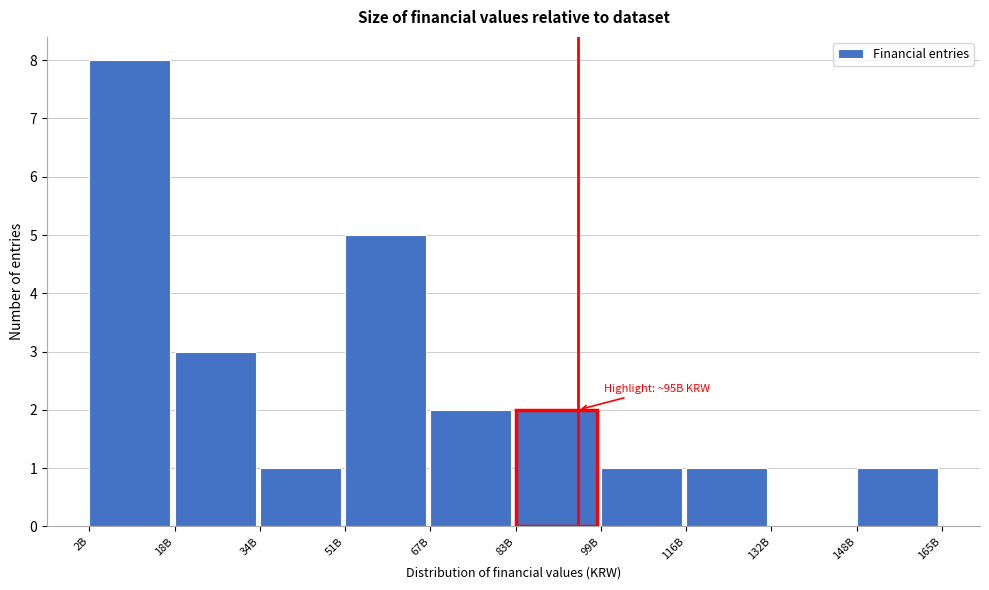

Reading left to right, what are all the values shown in this chart?

2B=8	18B=3	34B=1	51B=5	67B=2	83B=2	99B=1	116B=1	132B=0	148B=1